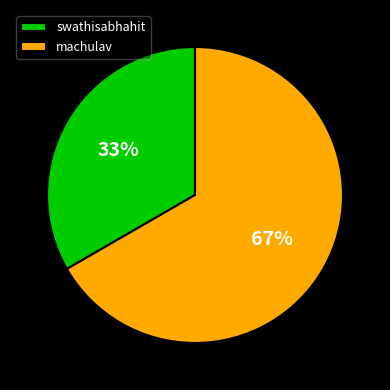

Which slice is the smallest?

swathisabhahit